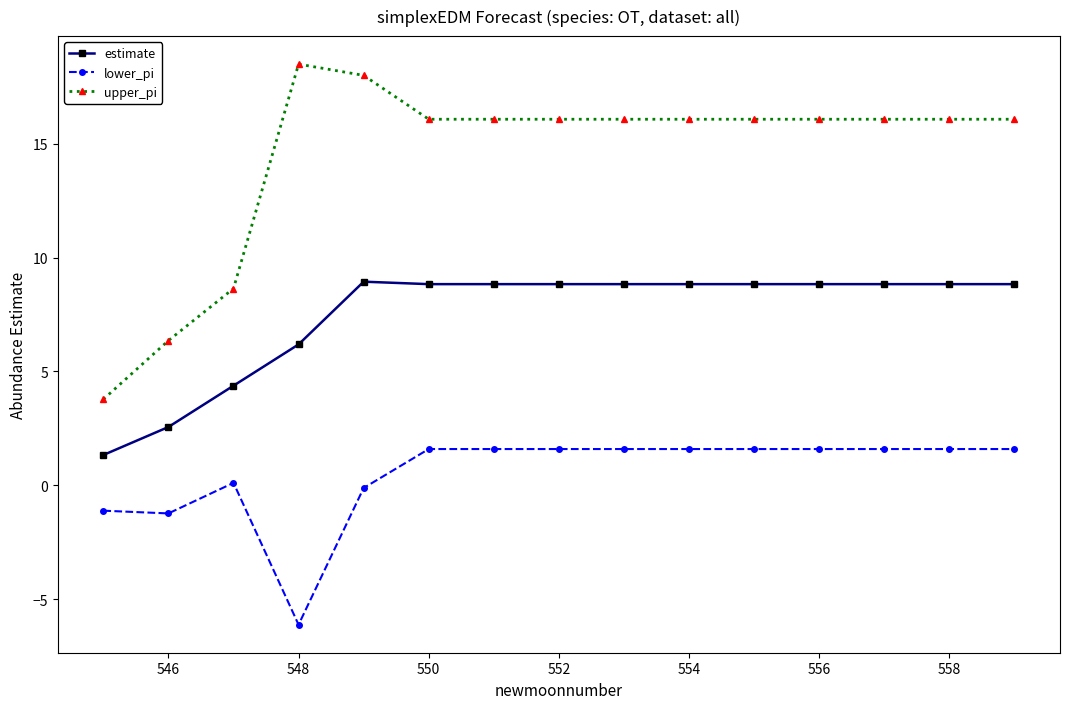

Rank the series by their average value, from highest to lowest.

upper_pi, estimate, lower_pi